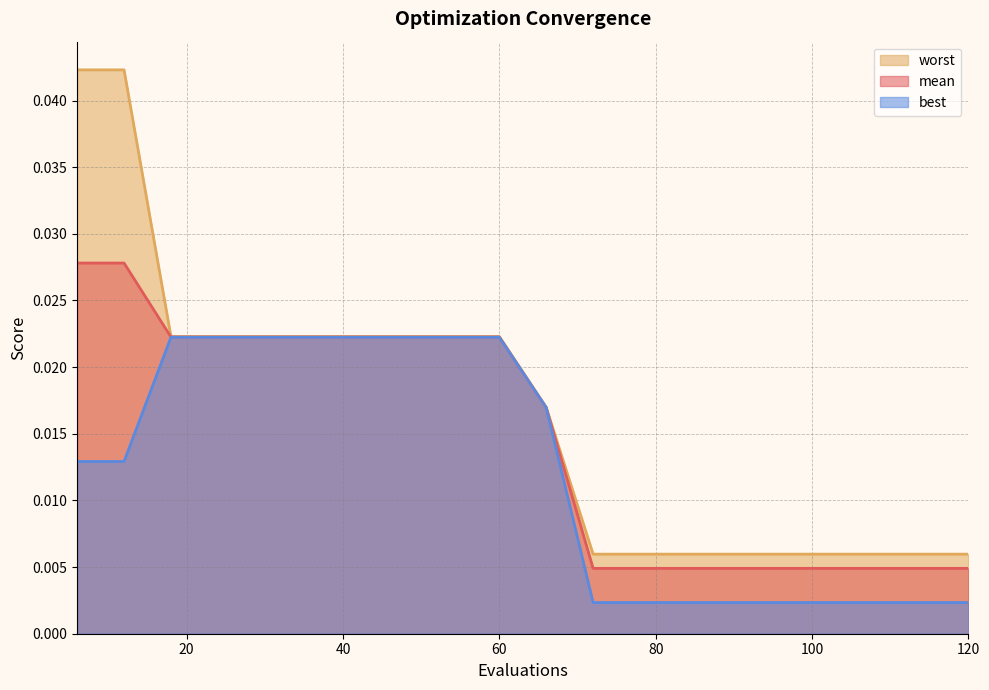

List the series in order of their overall mean, highest first.

worst, mean, best